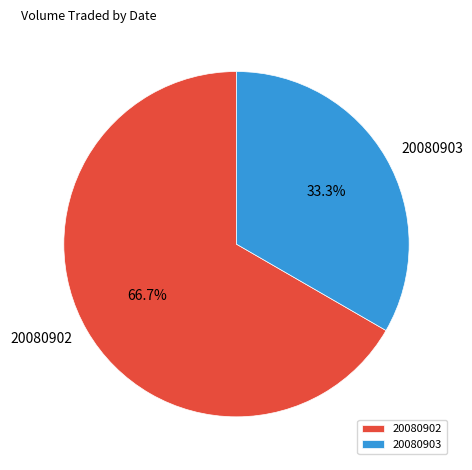

To the nearest percent, what percentage of the pie is 20080902?

67%